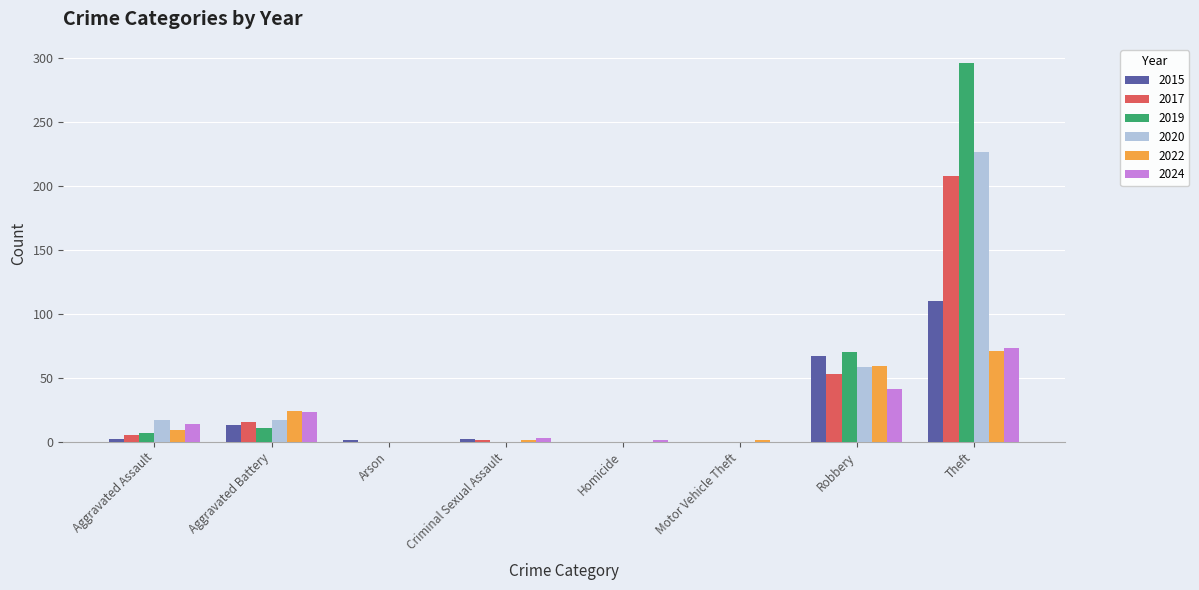

At which category is the sum across all series the highest?

Theft